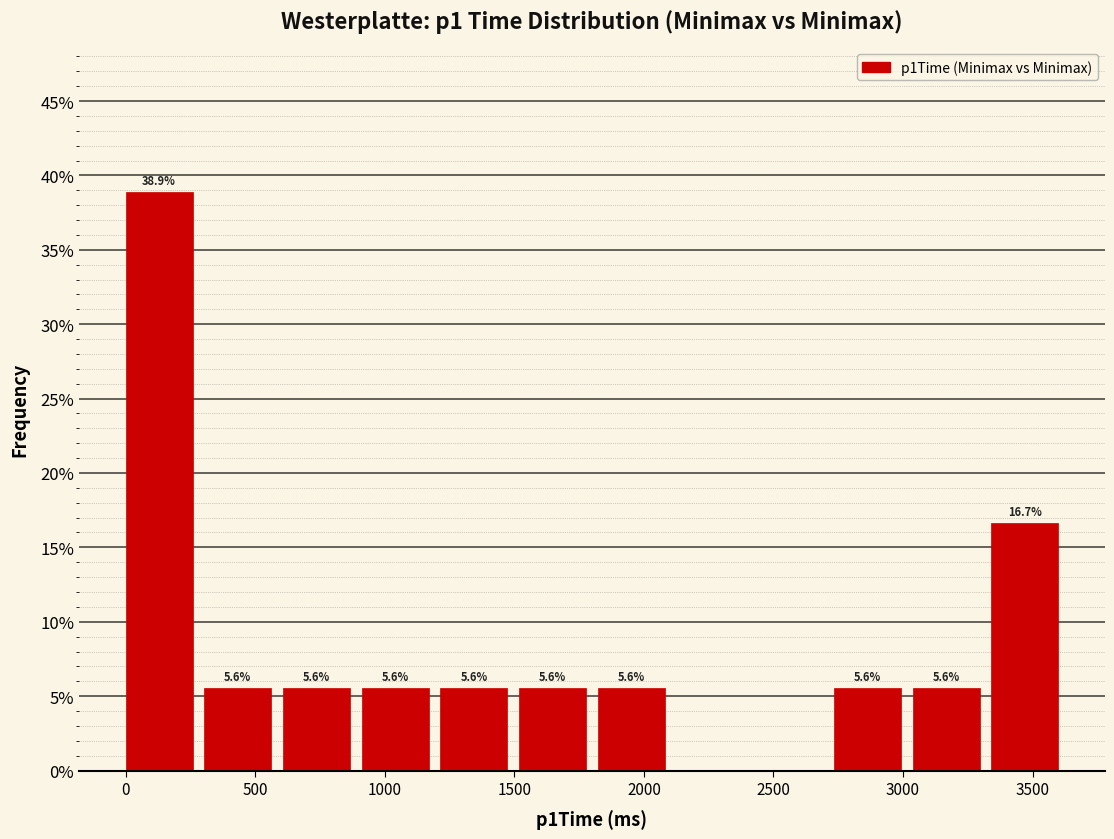

Over which range of the x-axis is the bar tallest?

0 to 300